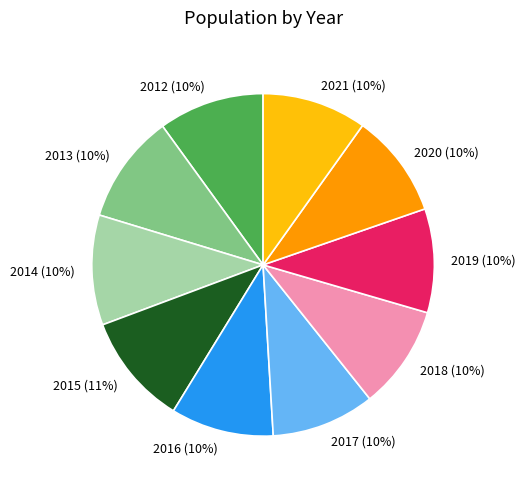

The 2019 slice represents 20% of the pie. True or false?

False